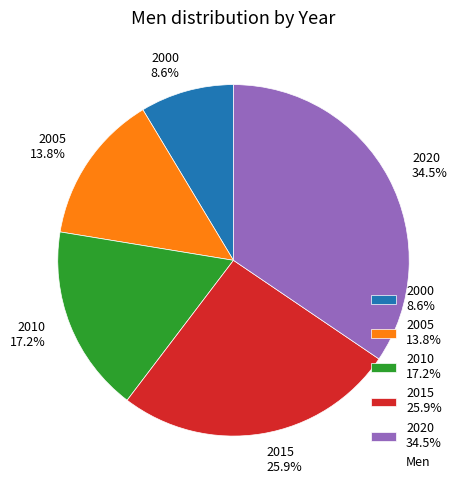

Does 2000 represent more than half of the total?

No